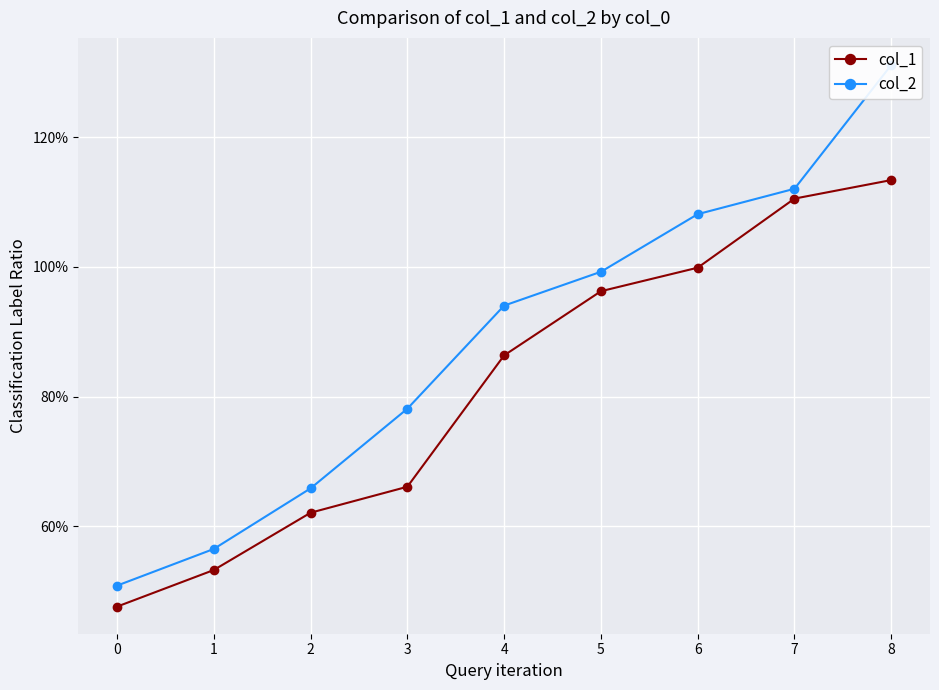

Is this an area chart (filled region under the line)?

No